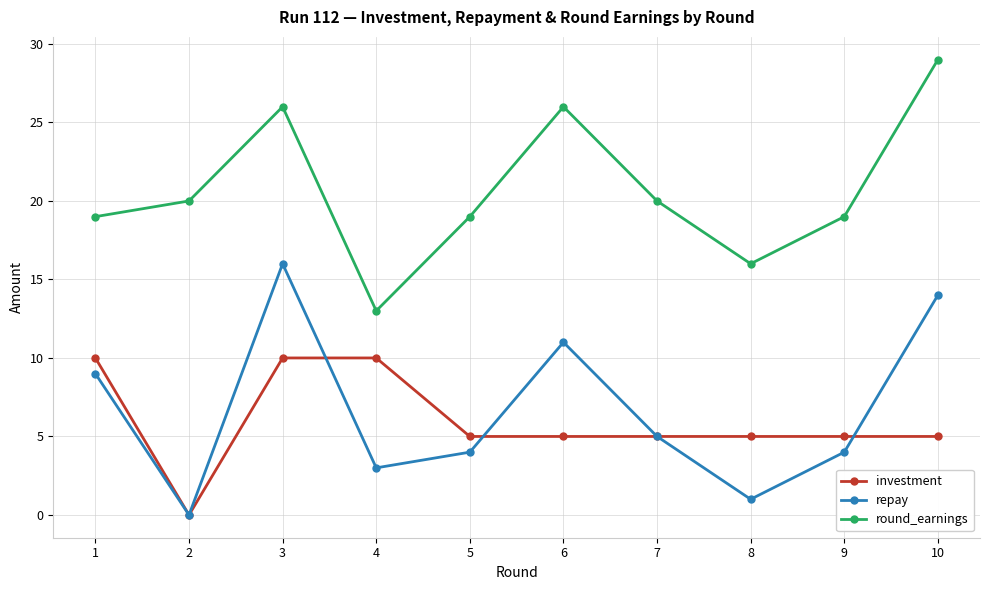

How many series are shown in this chart?

3